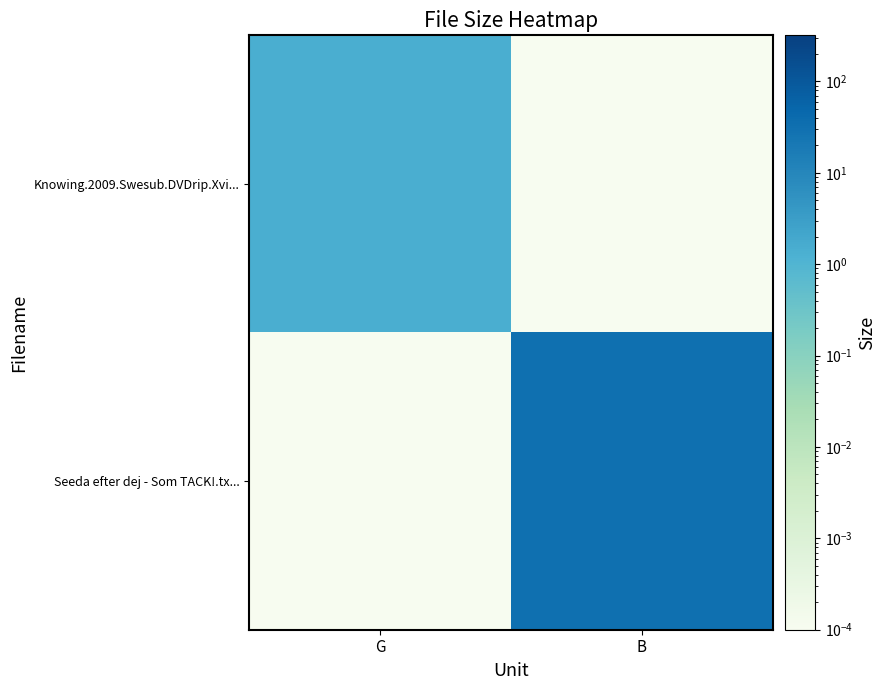

Reading left to right, extract all data points from this chart.

Knowing.2009.Swesub.DVDrip.Xvi...: G=1.5	B=0.0
Seeda efter dej - Som TACK!.tx...: G=0.0	B=32.0